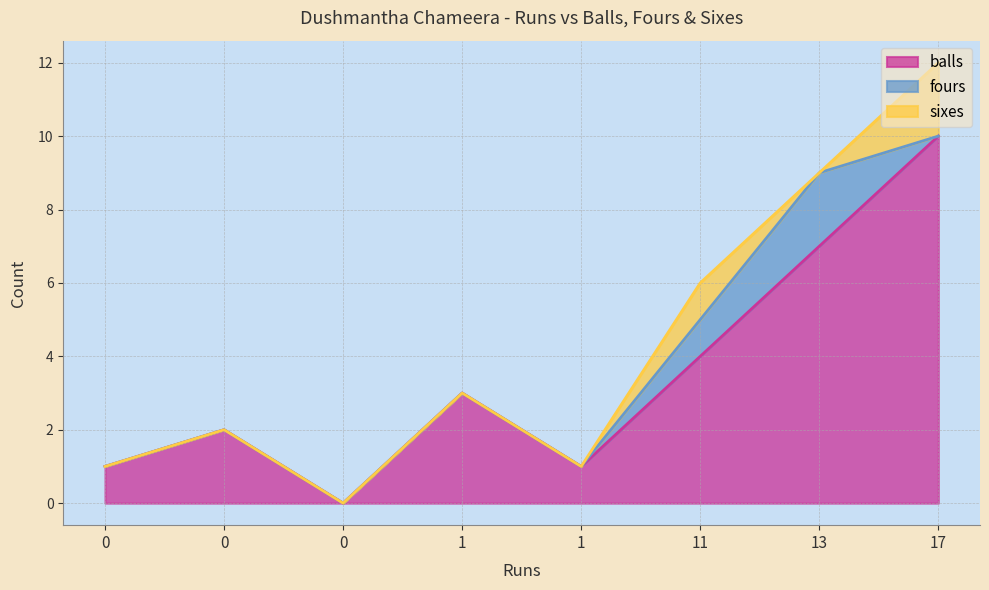

What is the difference between the second highest and second lowest values in the balls series?

6